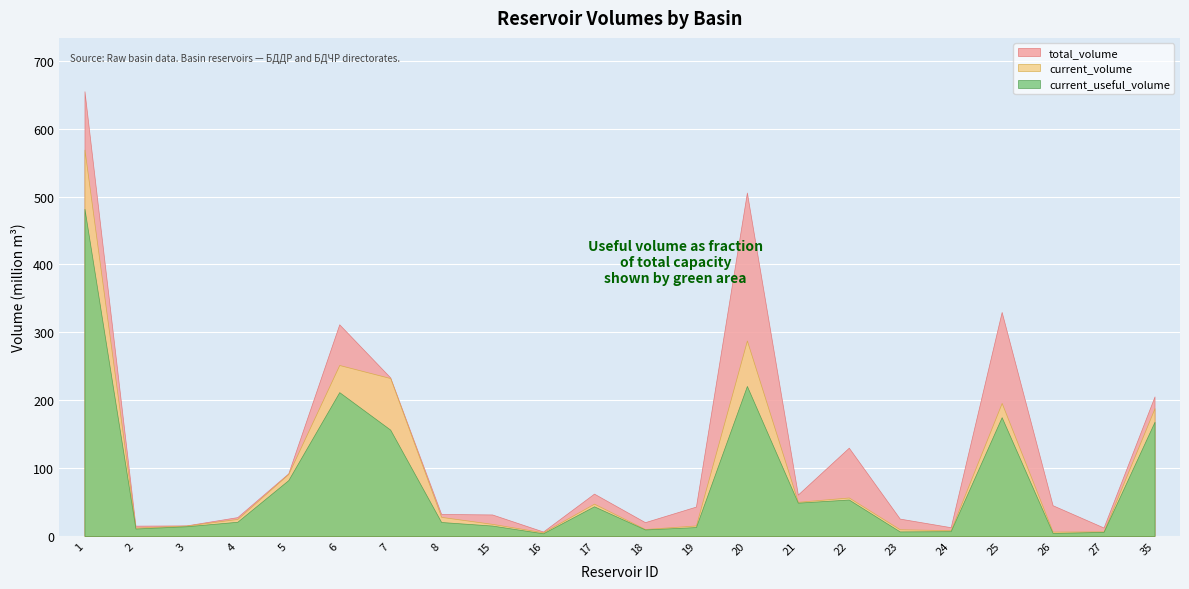

Which series changed the most between 6 and 35?

total_volume